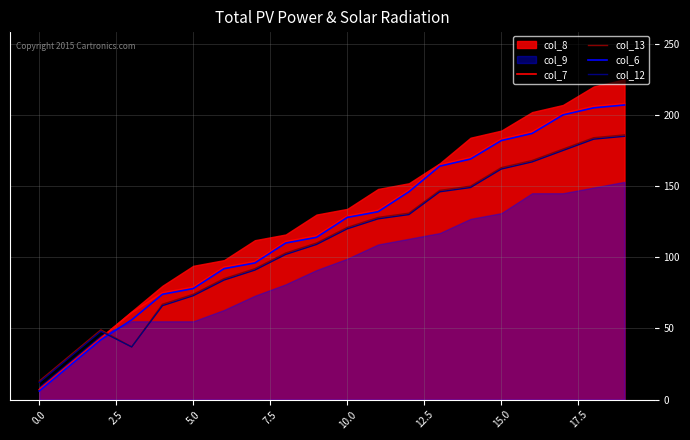

Is it true that col_7 equals 112 at 15.0?

False